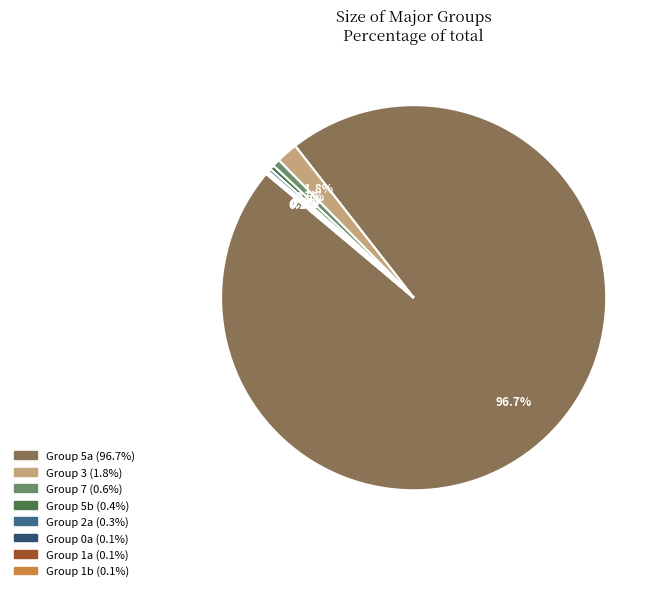

Does any single category account for the majority?

Yes